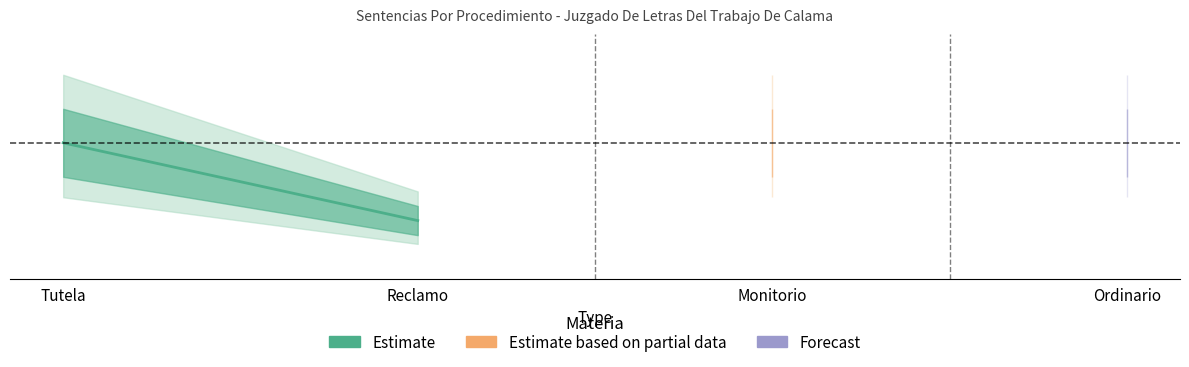

At which label is the value closest to 7?

Reclamo